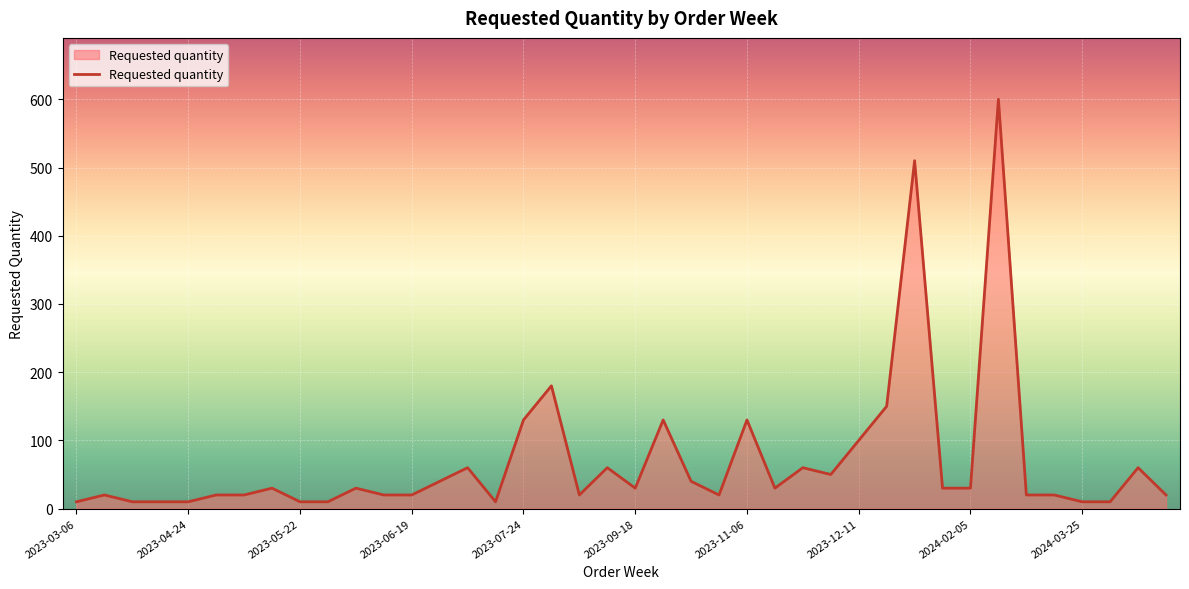

What is the greatest value displayed?

600